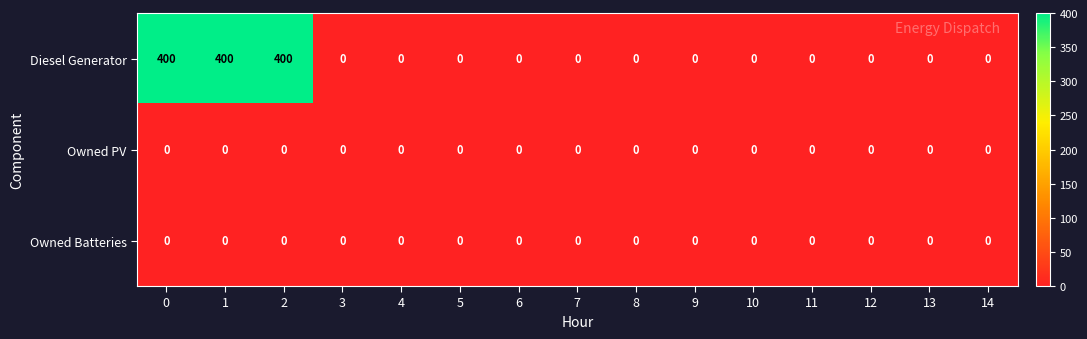

The Diesel Generator series shows 0 at 12. True or false?

True